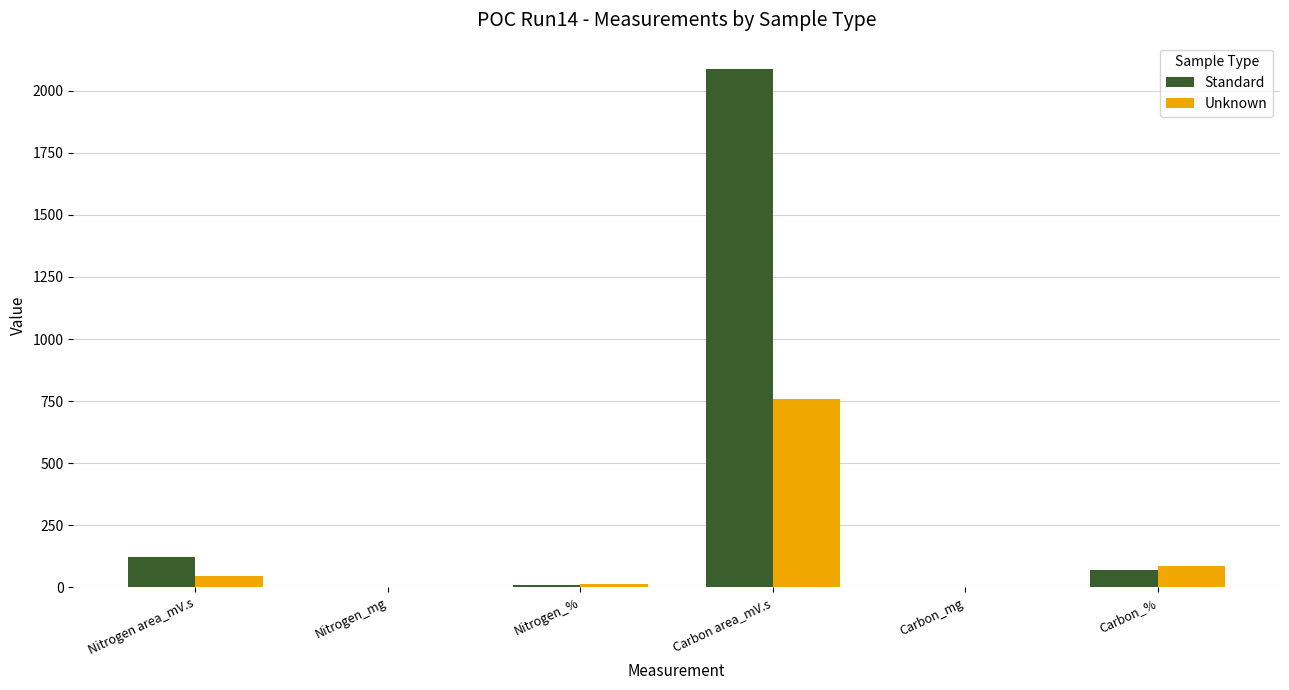

Where is Standard nearest to the value 1044?

Nitrogen area_mV.s